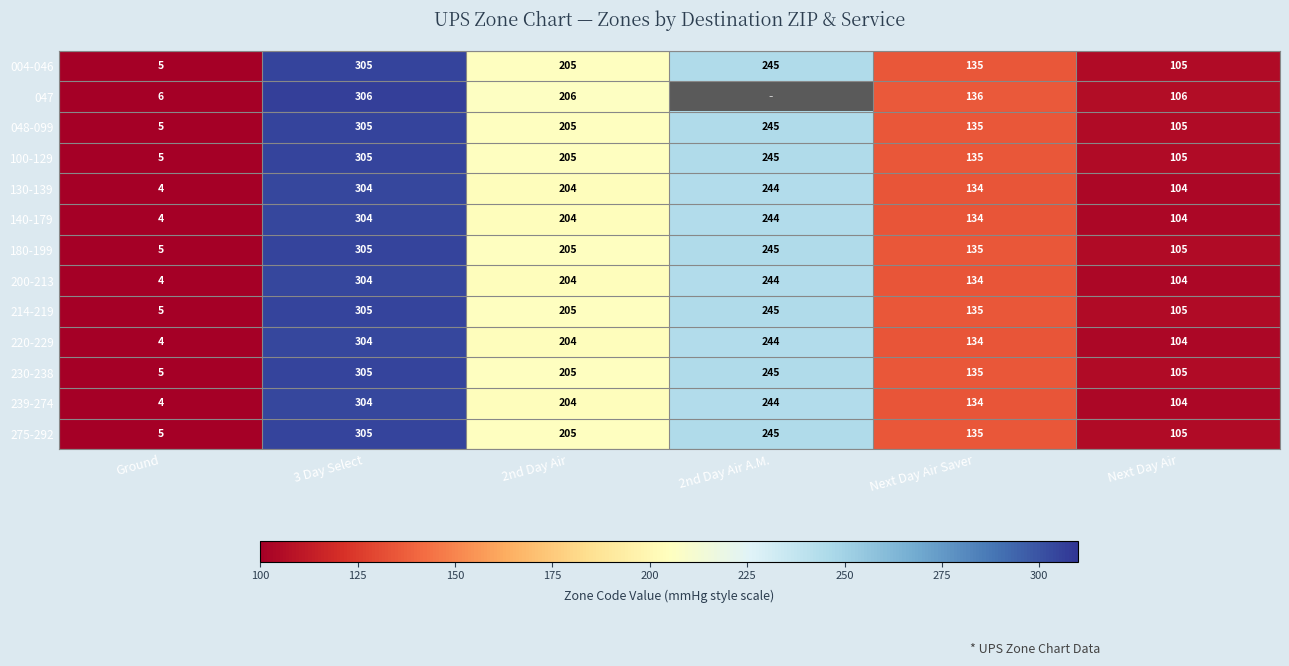

Is the value of 200-213 at 3 Day Select greater than the value of 130-139 at Next Day Air?

Yes